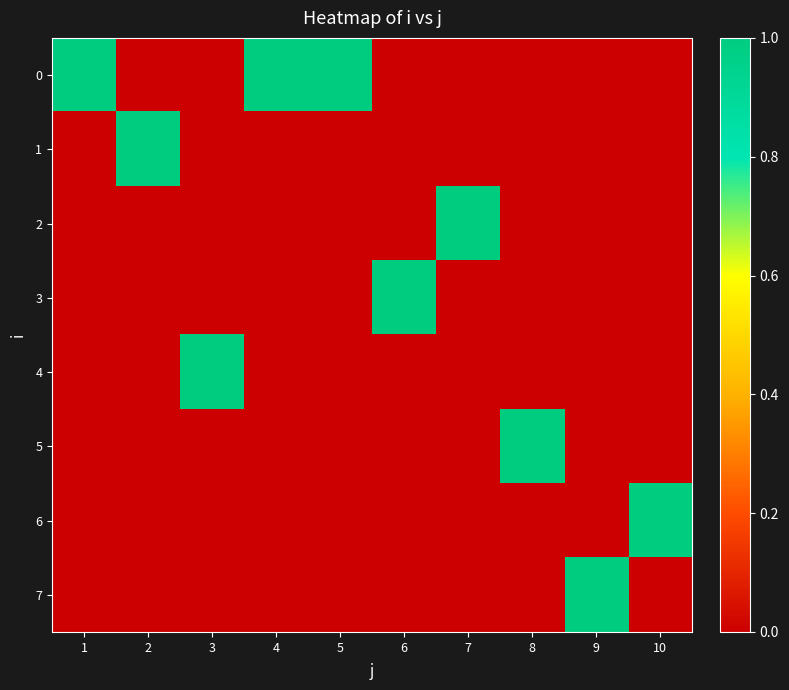

Reading right to left, what are all the values shown in this chart?

0: 10=0	9=0	8=0	7=0	6=0	5=1	4=1	3=0	2=0	1=1
1: 10=0	9=0	8=0	7=0	6=0	5=0	4=0	3=0	2=1	1=0
2: 10=0	9=0	8=0	7=1	6=0	5=0	4=0	3=0	2=0	1=0
3: 10=0	9=0	8=0	7=0	6=1	5=0	4=0	3=0	2=0	1=0
4: 10=0	9=0	8=0	7=0	6=0	5=0	4=0	3=1	2=0	1=0
5: 10=0	9=0	8=1	7=0	6=0	5=0	4=0	3=0	2=0	1=0
6: 10=1	9=0	8=0	7=0	6=0	5=0	4=0	3=0	2=0	1=0
7: 10=0	9=1	8=0	7=0	6=0	5=0	4=0	3=0	2=0	1=0